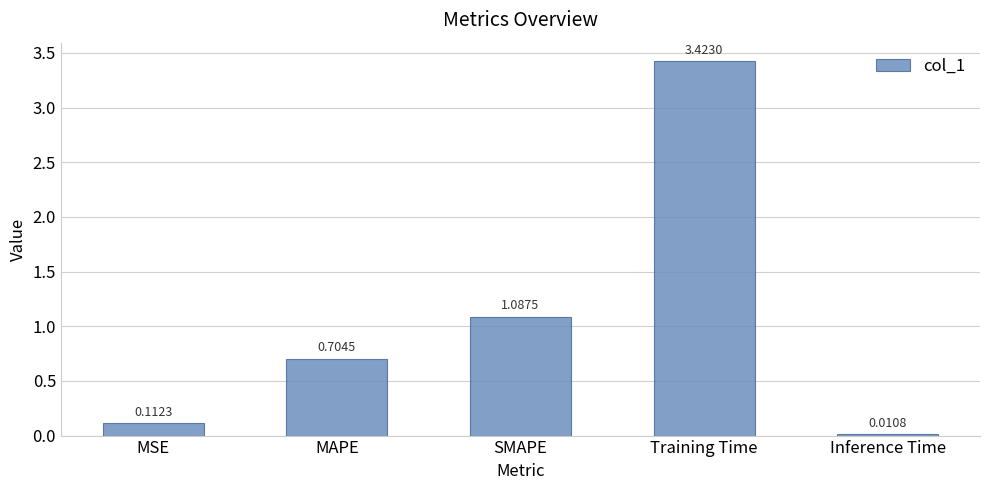

What is the label of the 3rd bar from the right?

SMAPE